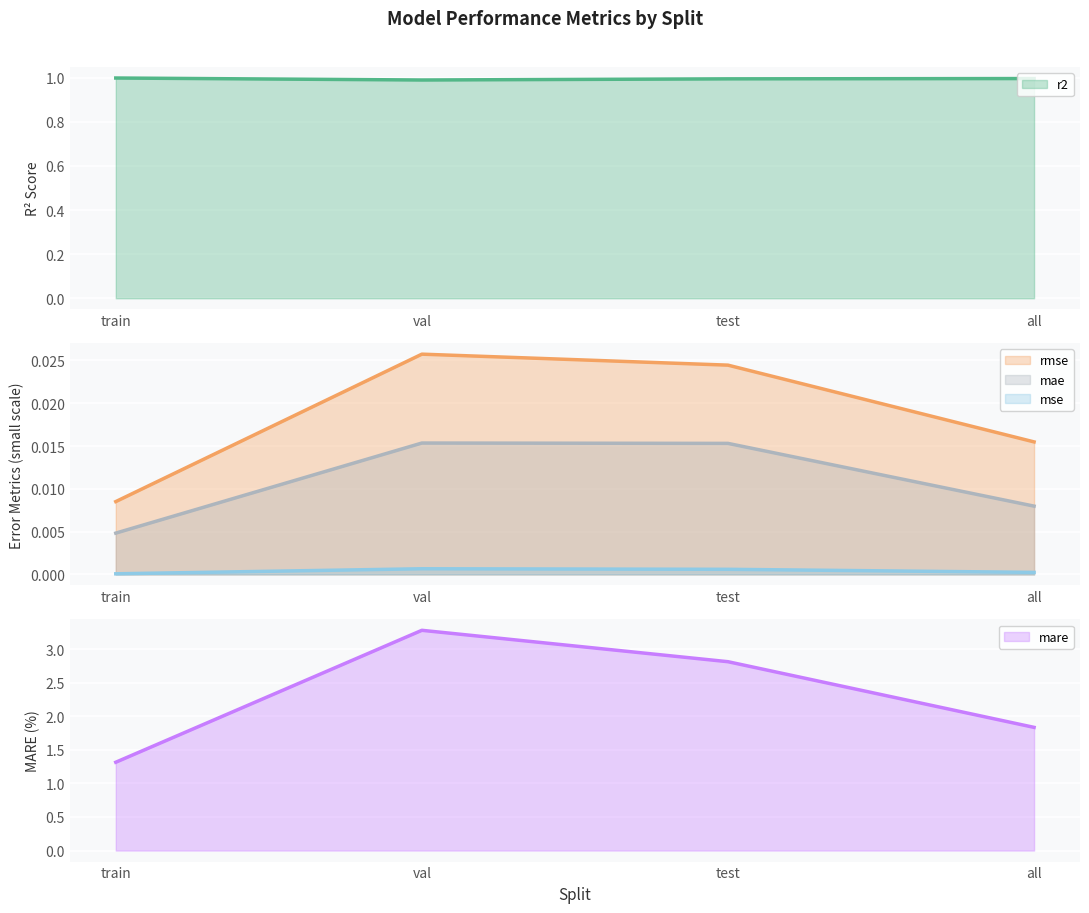

Which series has the widest spread of values?

rmse (line)